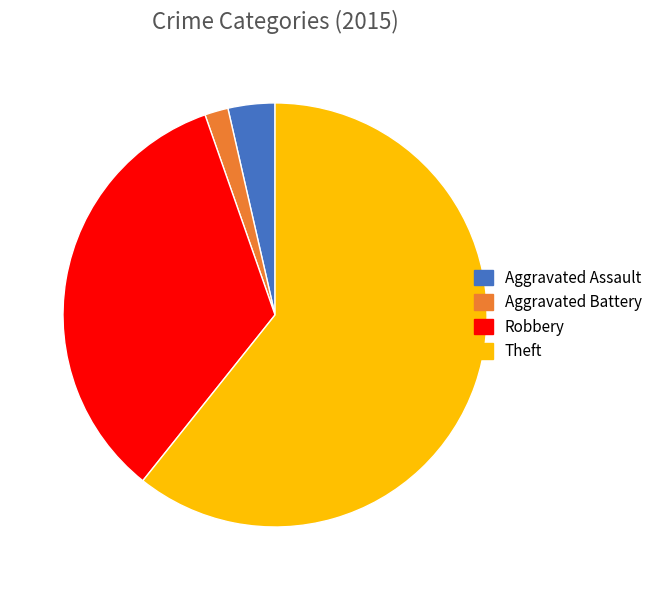

Rank the categories by value from highest to lowest.

Theft, Robbery, Aggravated Assault, Aggravated Battery